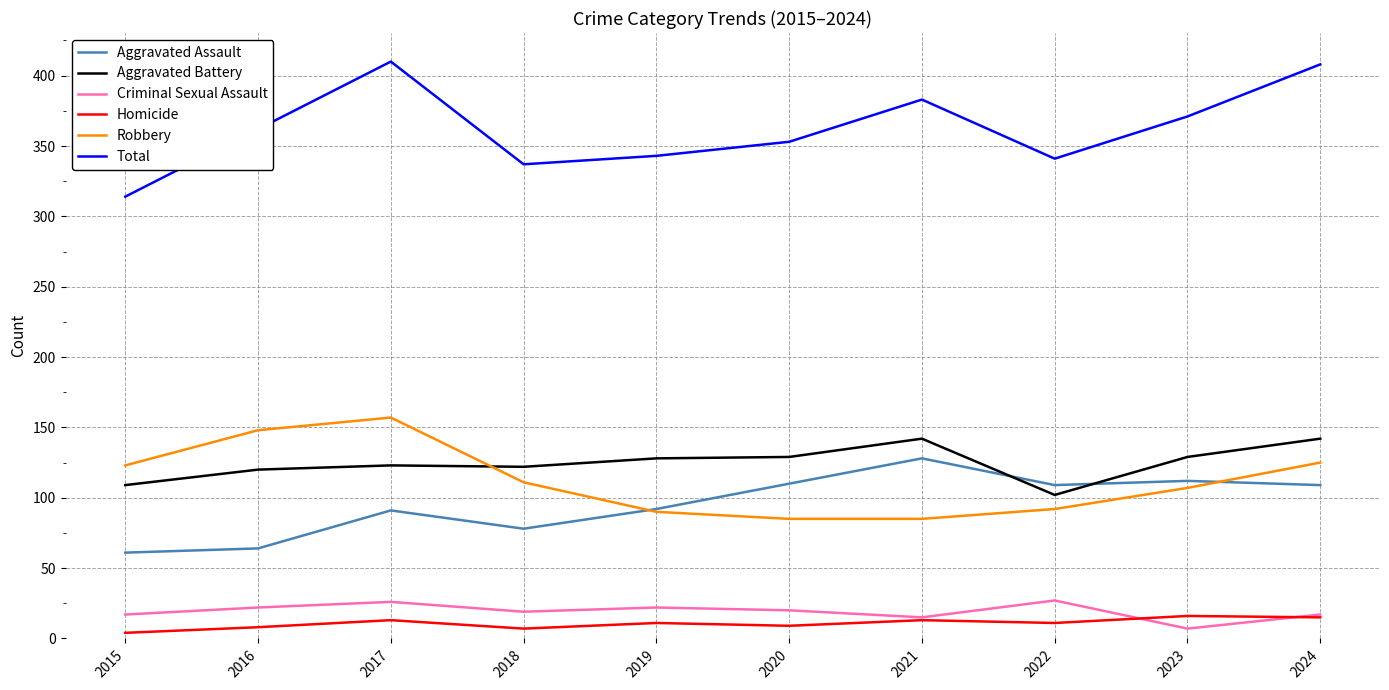

What is the average value of the Aggravated Battery series?

125